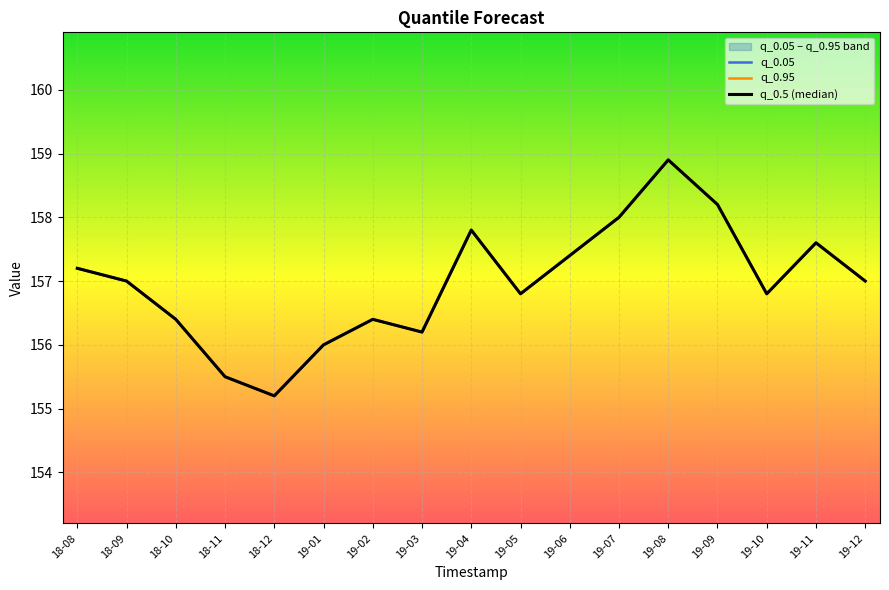

Which series has the largest total across all categories?

q_0.05